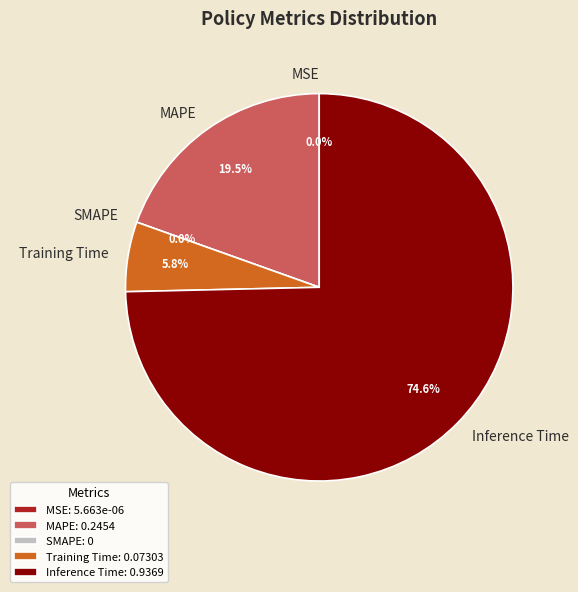

How many segments does this pie chart have?

5